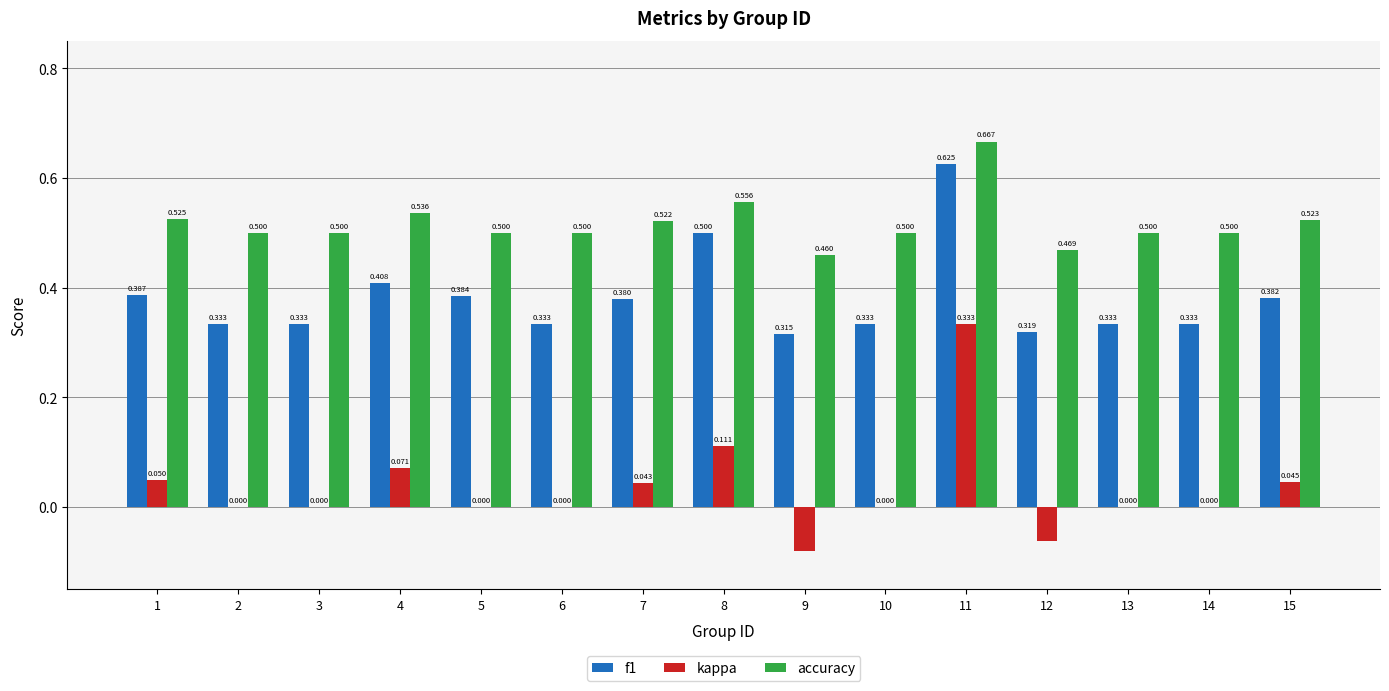

Between 2 and 9, which series saw the biggest shift?

kappa